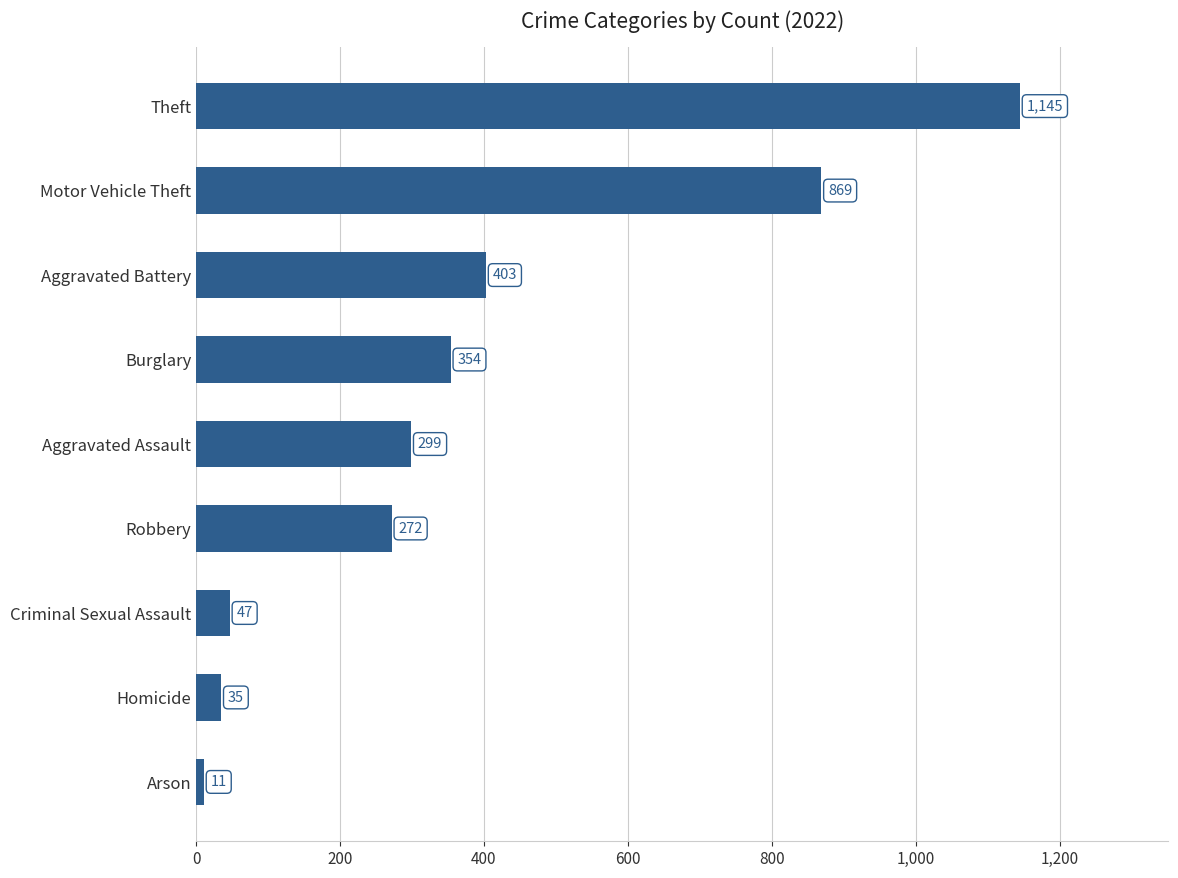

What is the sum of the values at Robbery and Theft?

1417